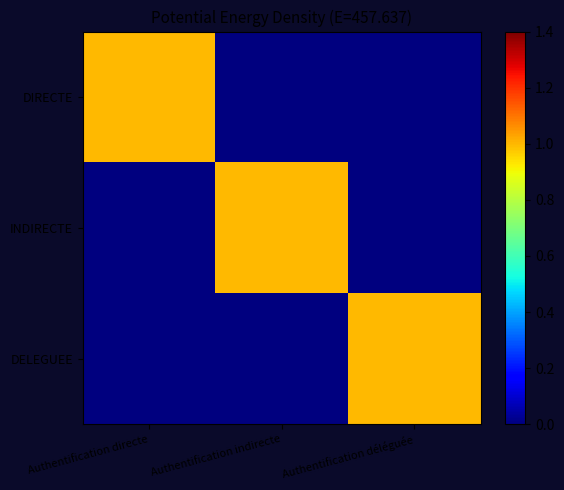

List the series in order of their peak value, lowest first.

DIRECTE, INDIRECTE, DELEGUEE